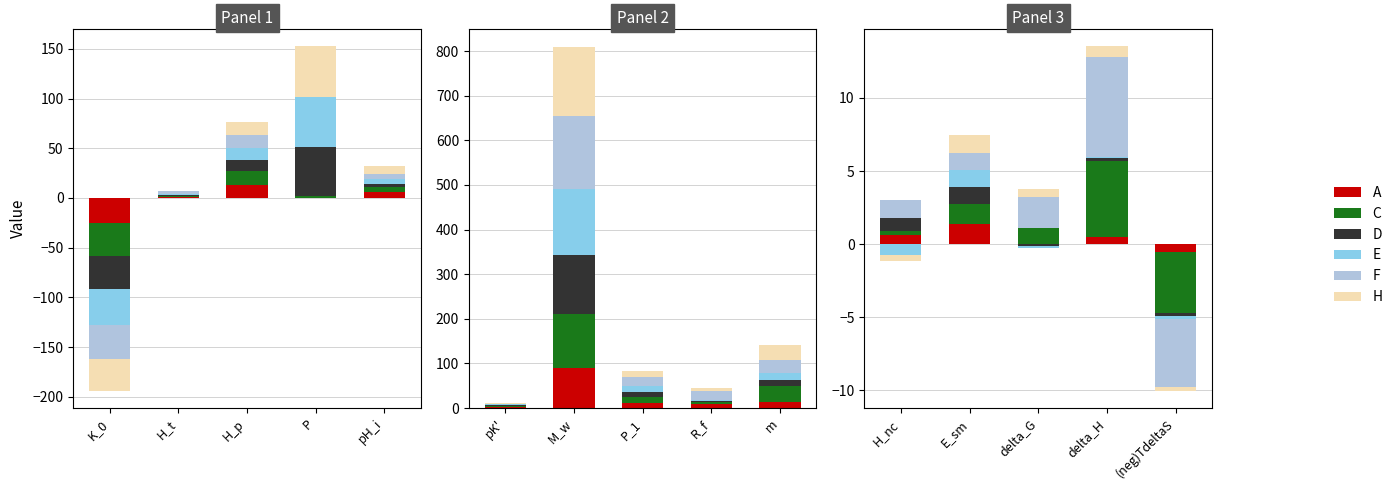

True or false: F has a value of 20.3 at H_p.

False